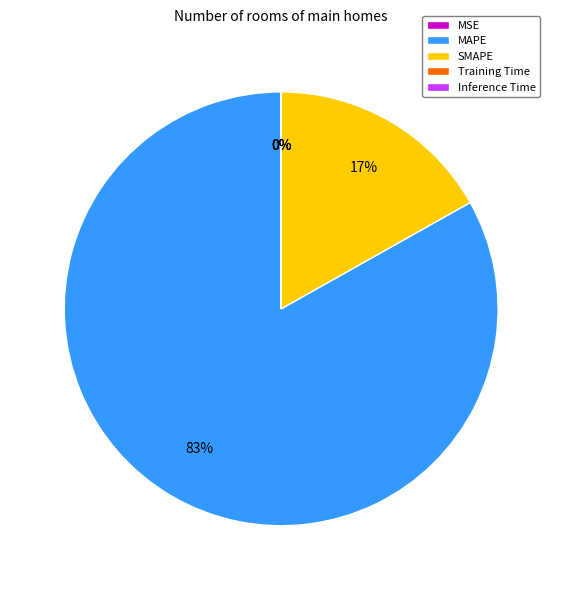

To the nearest percent, what is the average slice percentage?

20%